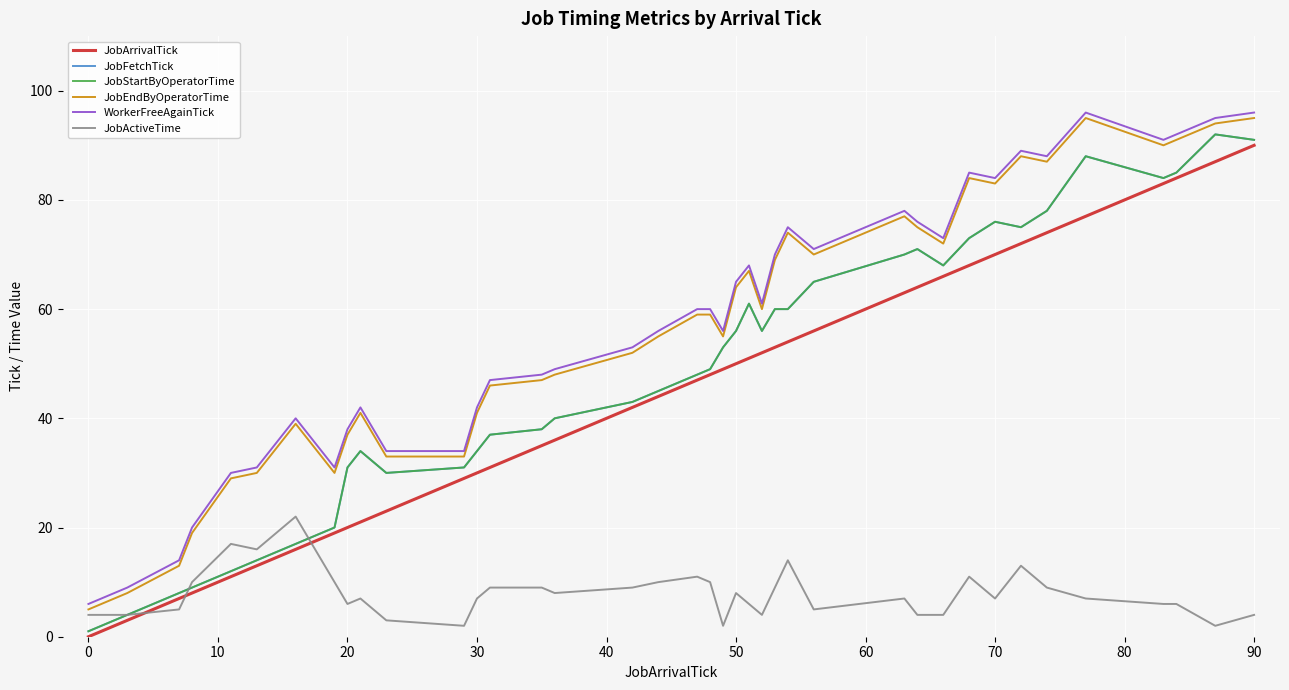

Does the chart display data point markers on the line(s)?

No